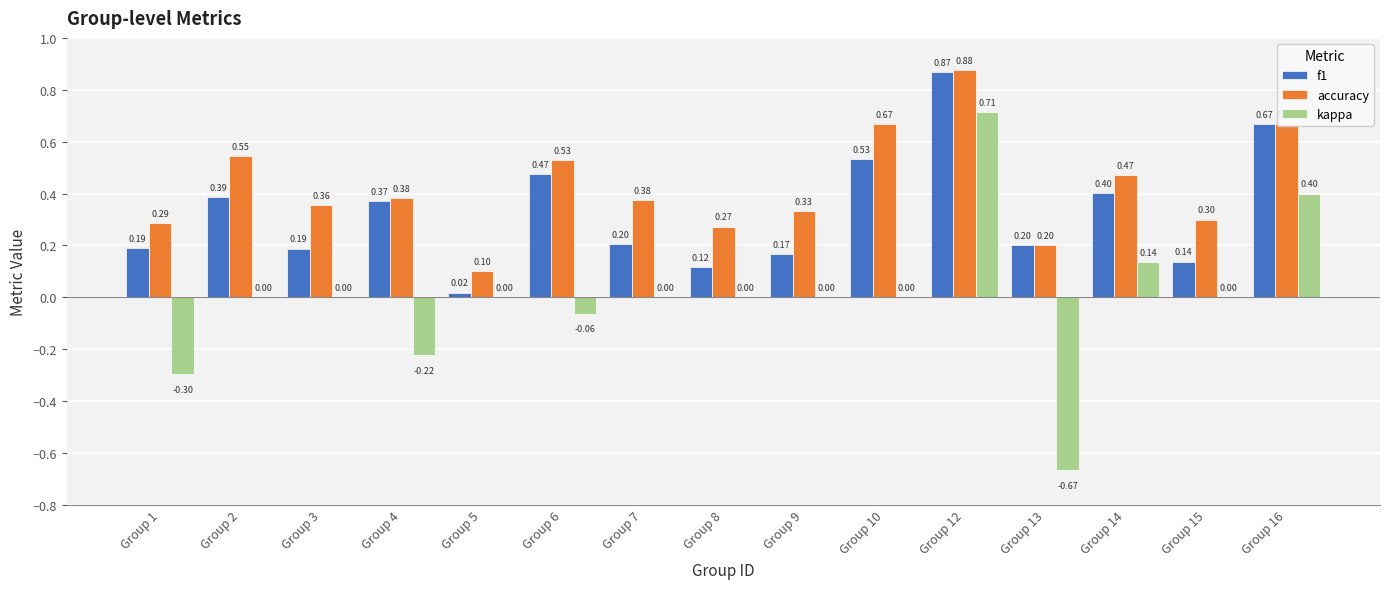

Which series has the widest spread of values?

kappa